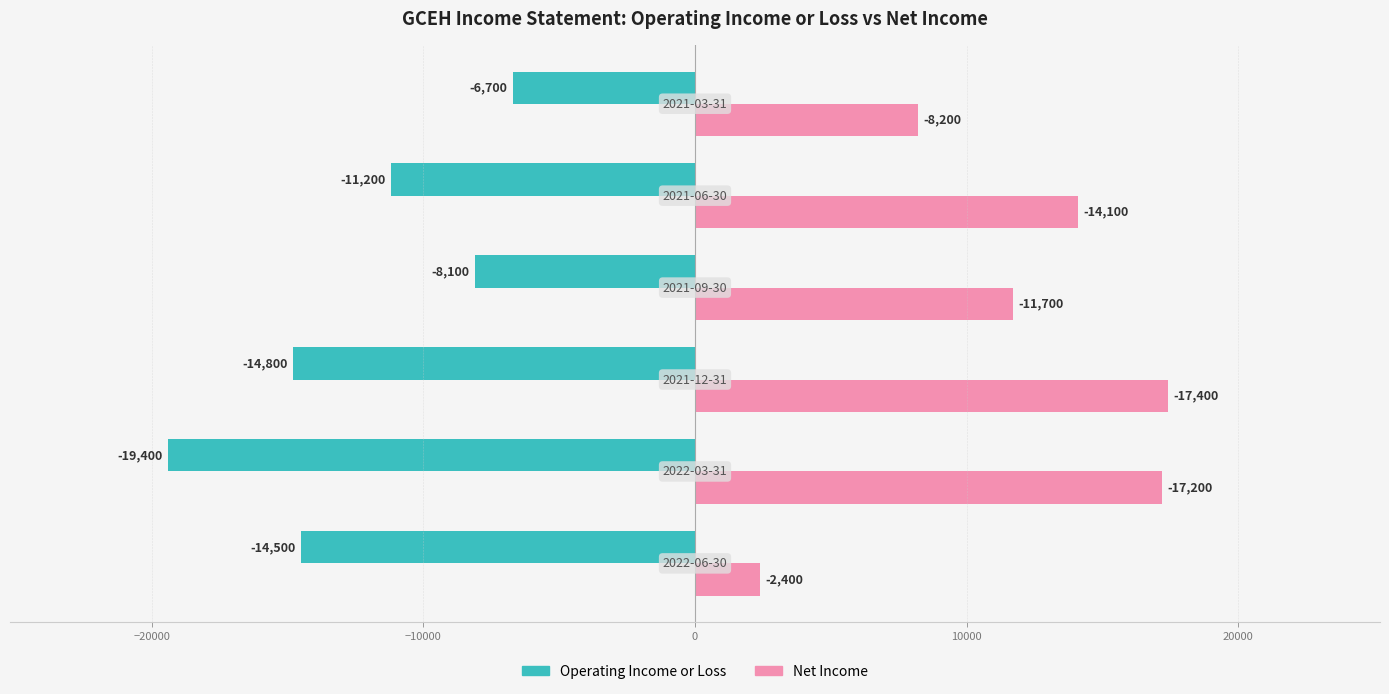

Which series has the largest total across all categories?

Net Income